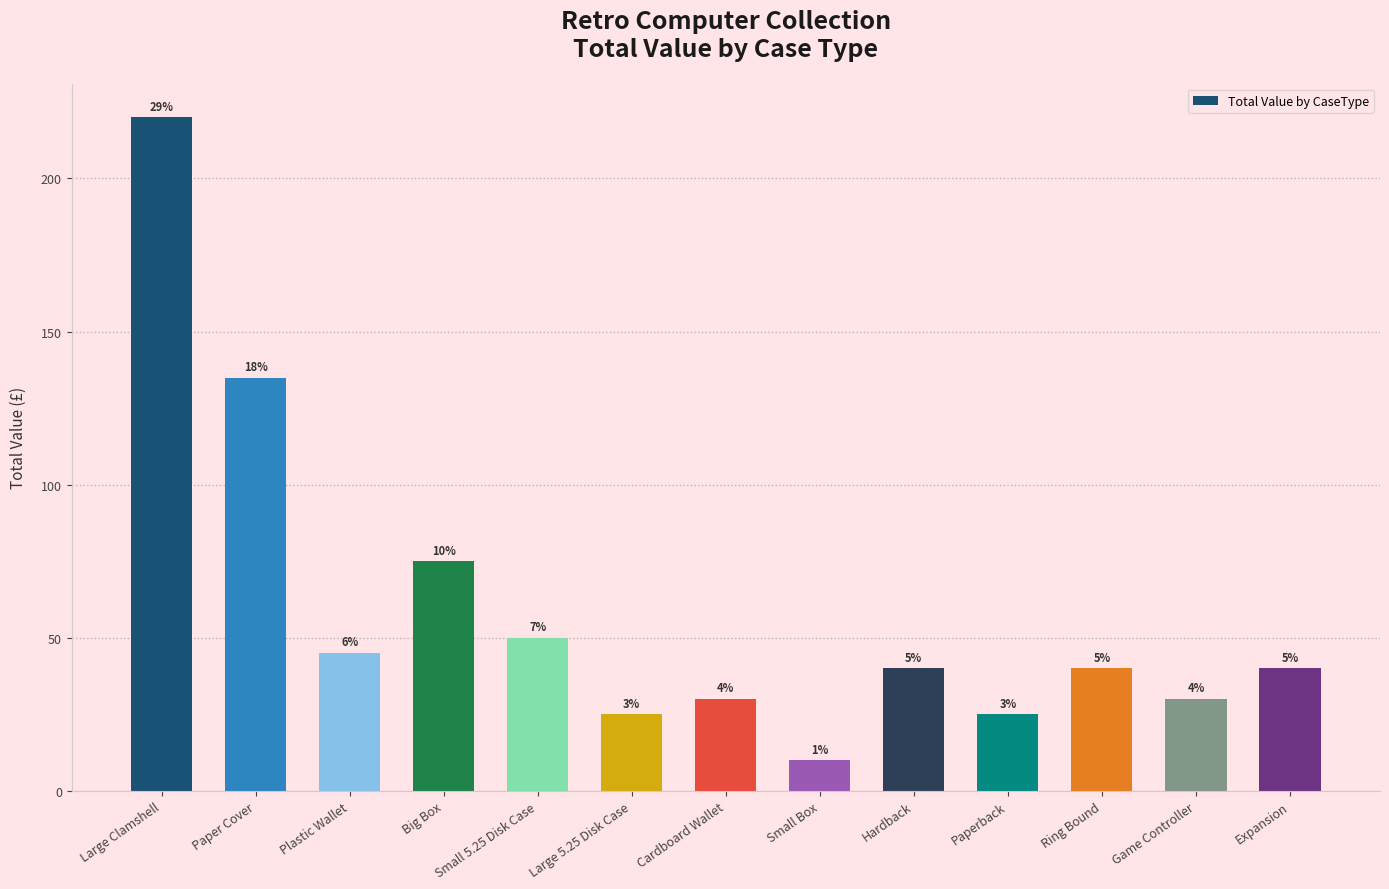

What is the minimum value shown in the chart?

10